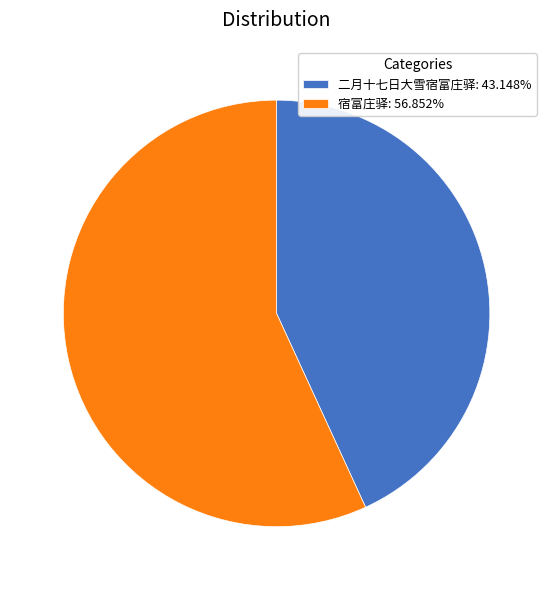

Which slice is the smallest?

二月十七日大雪宿富庄驿